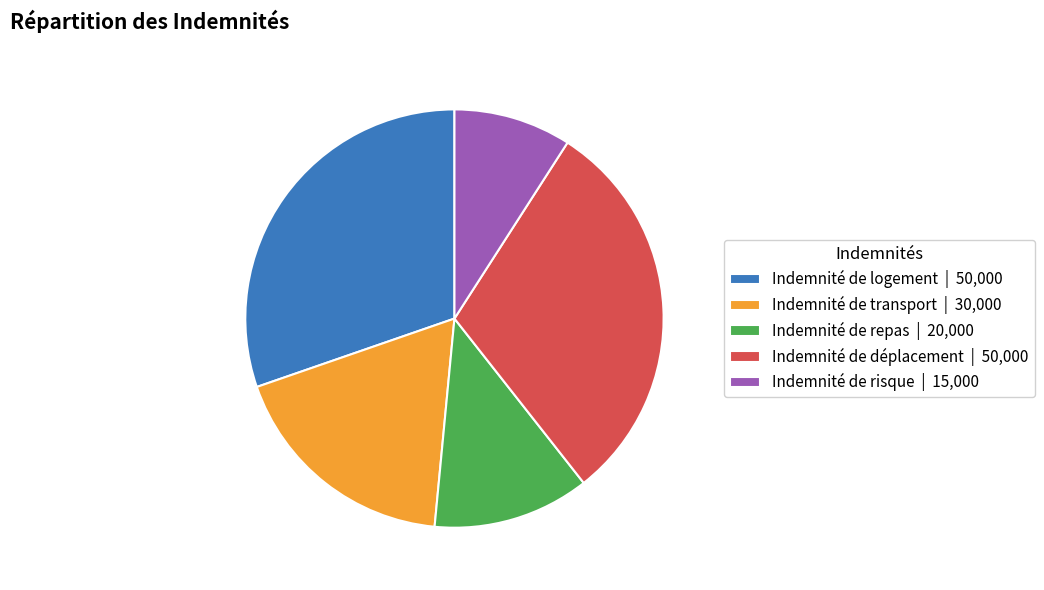

Is it true that Indemnité de transport is 5% of the pie?

False